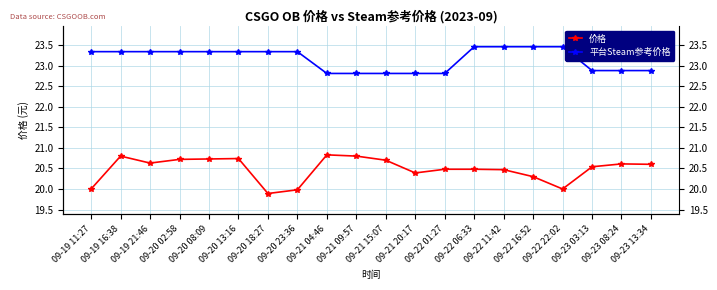

At how many categories does at least one series exceed 20?

20